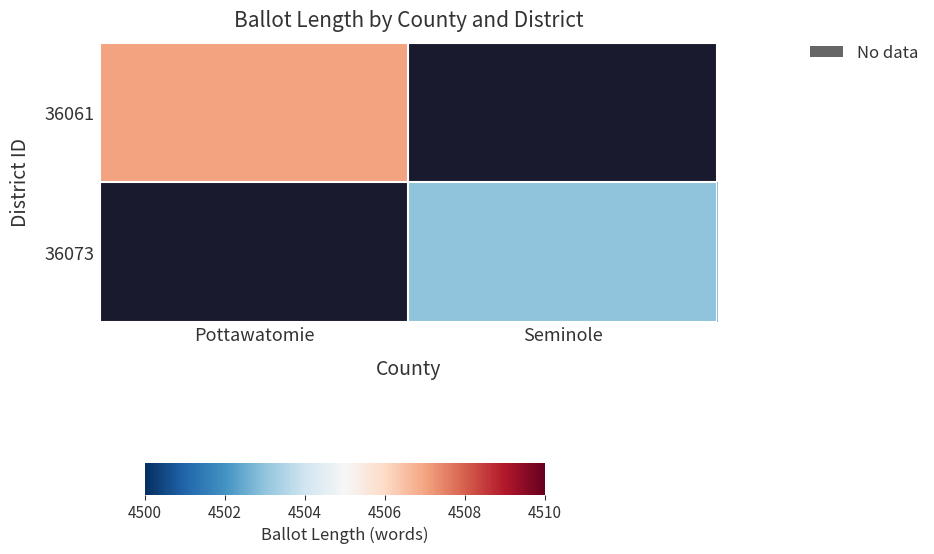

Rank the series by their average value, from highest to lowest.

36061, 36073